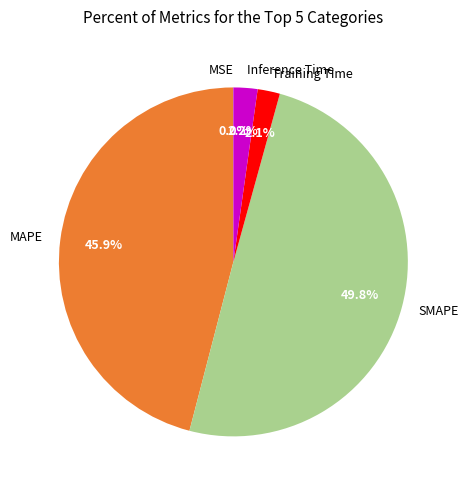

Between Inference Time and MAPE, which is larger?

MAPE